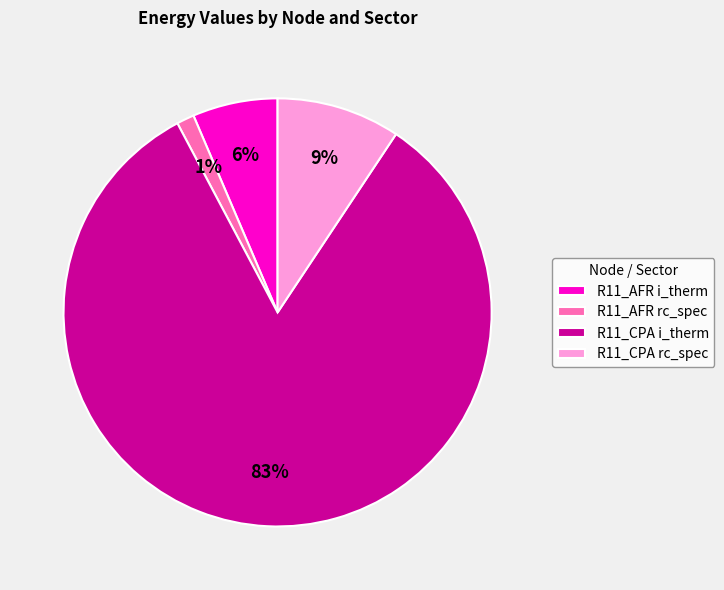

How many segments does this pie chart have?

4